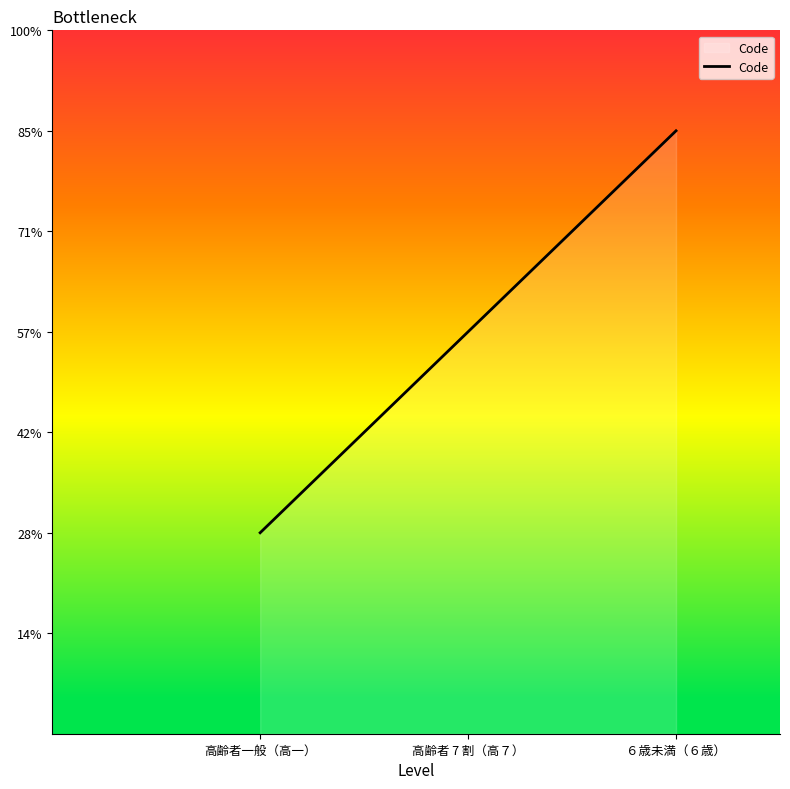

What is the label of the 3rd point from the right?

高齢者一般（高一）